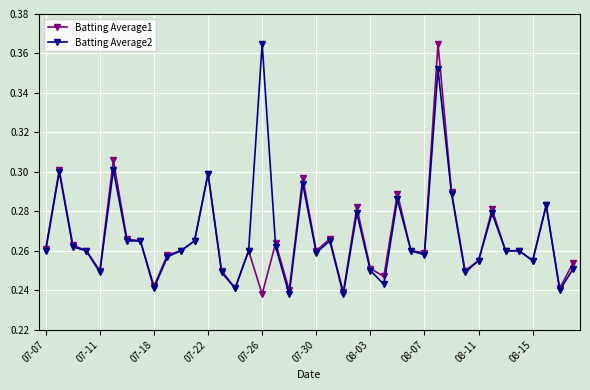

At how many categories does at least one series exceed 0?

40